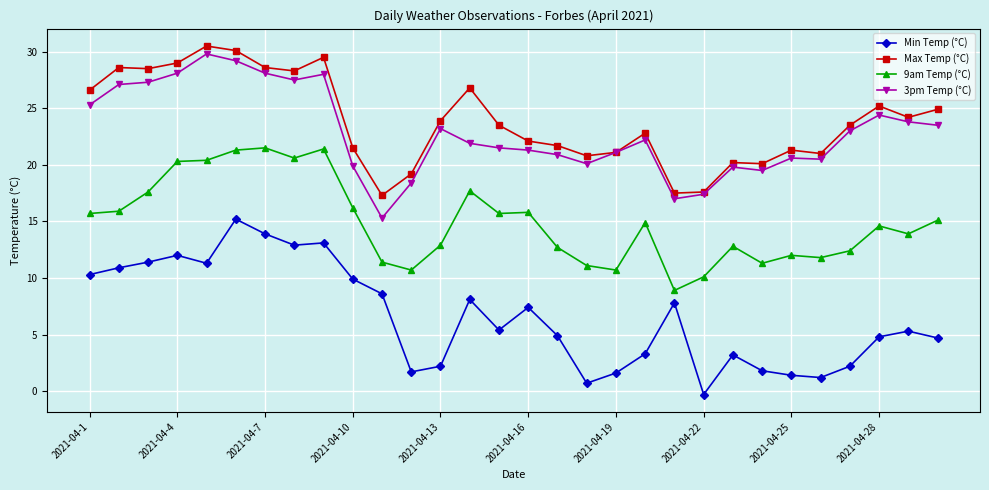

Which series has the widest spread of values?

Min Temp (°C)